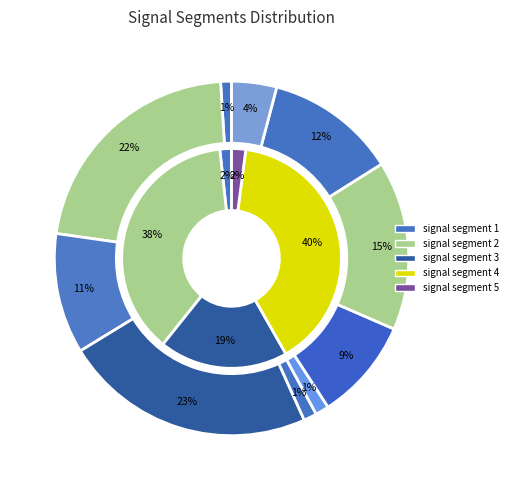

To the nearest percent, what is the difference between the largest and smallest slice percentages?

22%